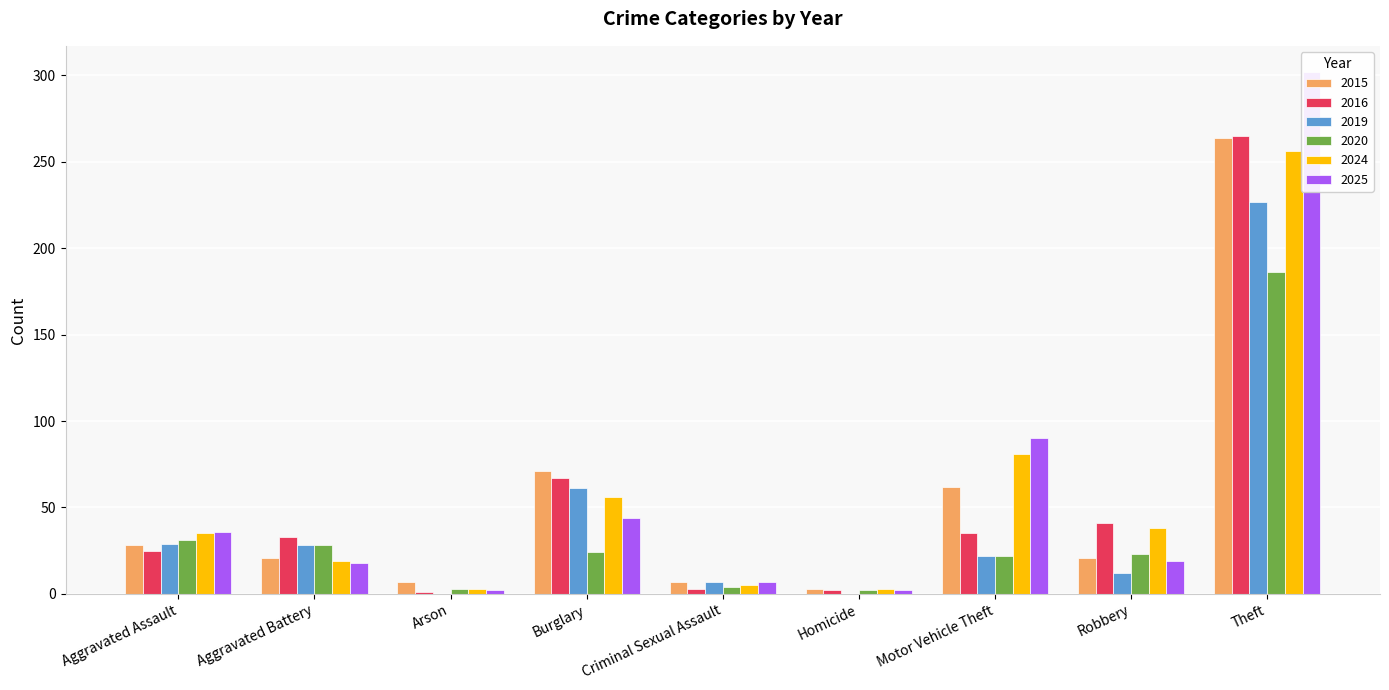

What are all the series names shown in the legend?

2015, 2016, 2019, 2020, 2024, 2025